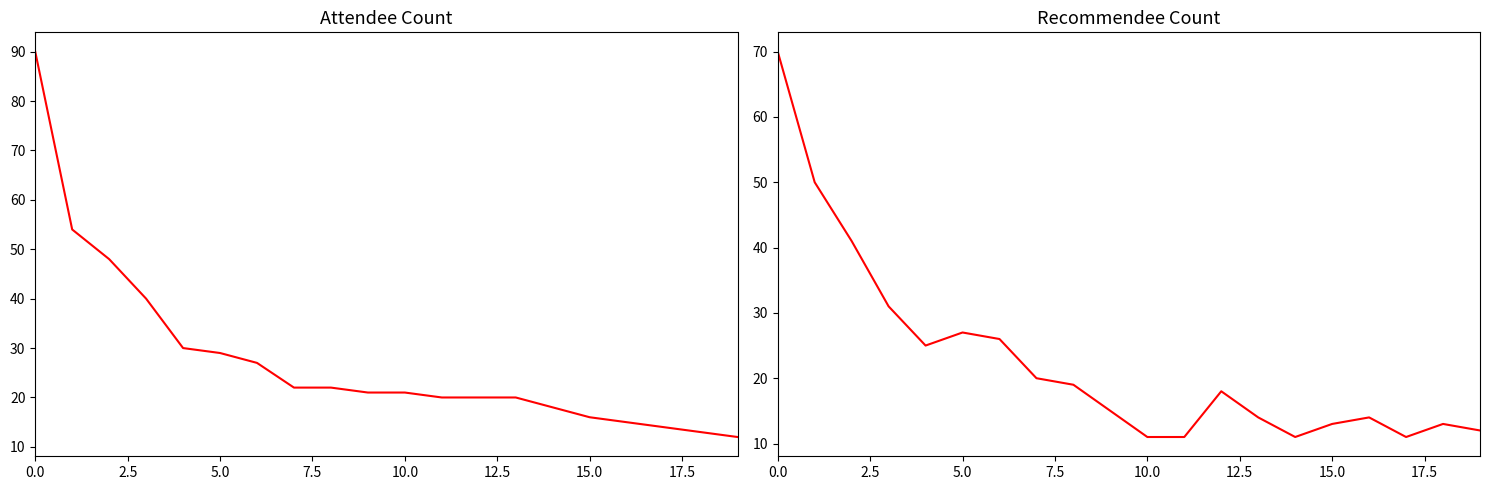

Does the chart display data point markers on the line(s)?

No